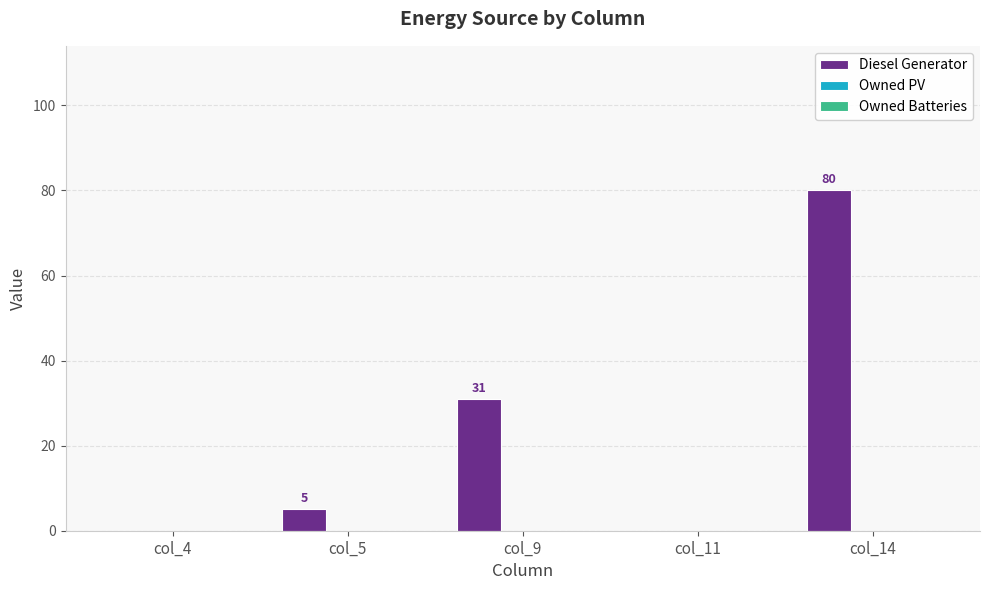

Is it true that the value at col_14 is 80?

True